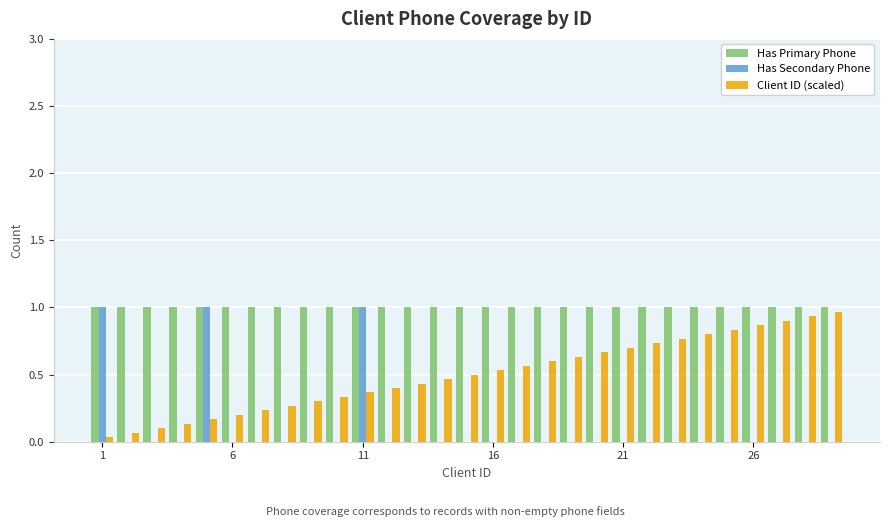

Which series has the largest total across all categories?

Has Primary Phone